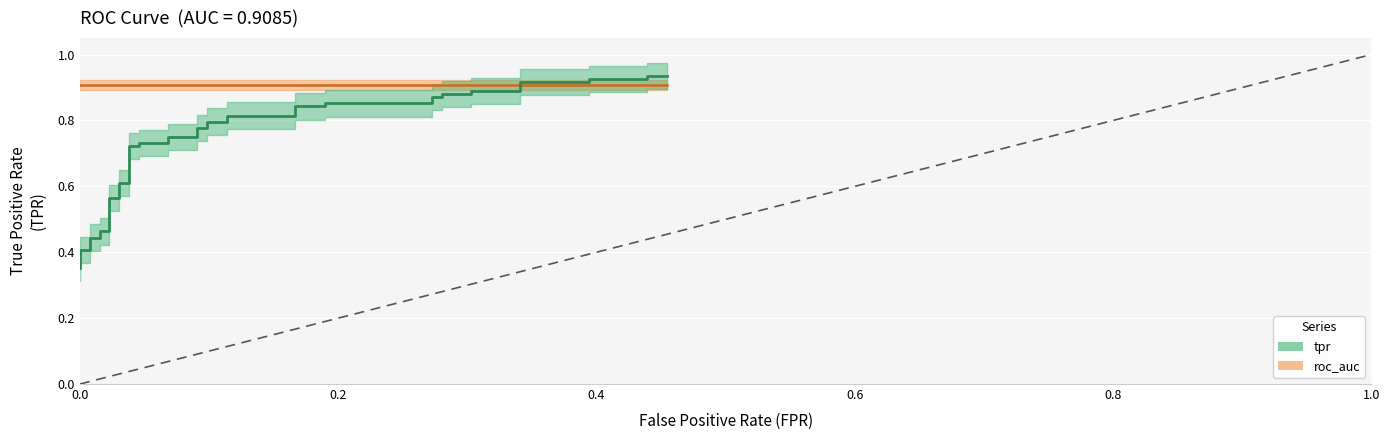

Reading right to left, what are all the values shown in this chart?

0.9	0.9	0.9	0.9	0.9	0.9	0.9	0.9	0.9	0.9	0.9	0.9	0.9	0.9	0.8	0.8	0.8	0.8	0.8	0.8	0.8	0.8	0.8	0.8	0.7	0.7	0.7	0.7	0.6	0.6	0.6	0.6	0.5	0.5	0.4	0.4	0.4	0.4	0.4	0.4